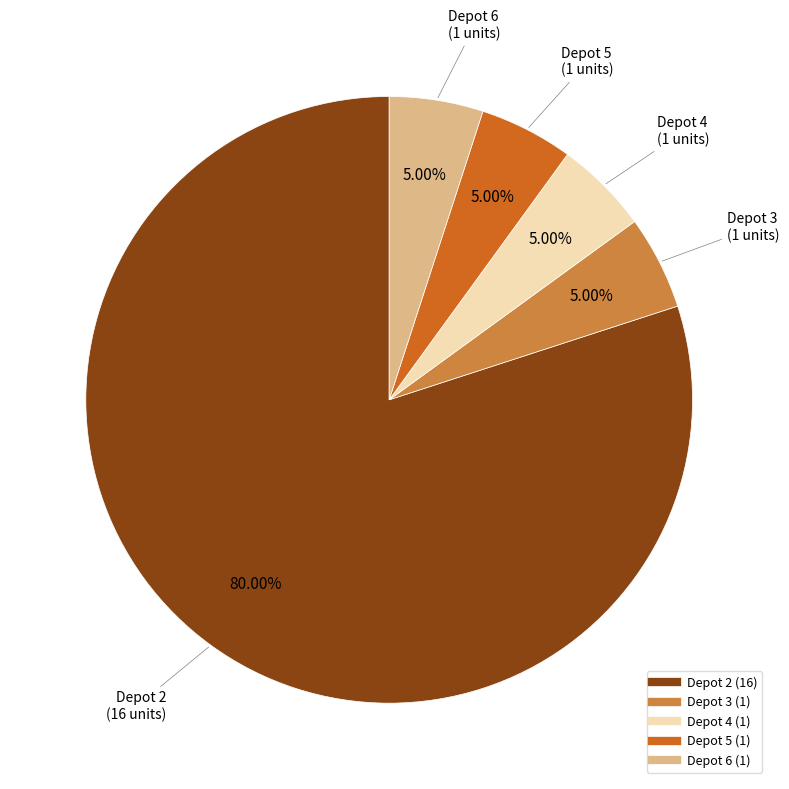

Does any single category account for the majority?

Yes